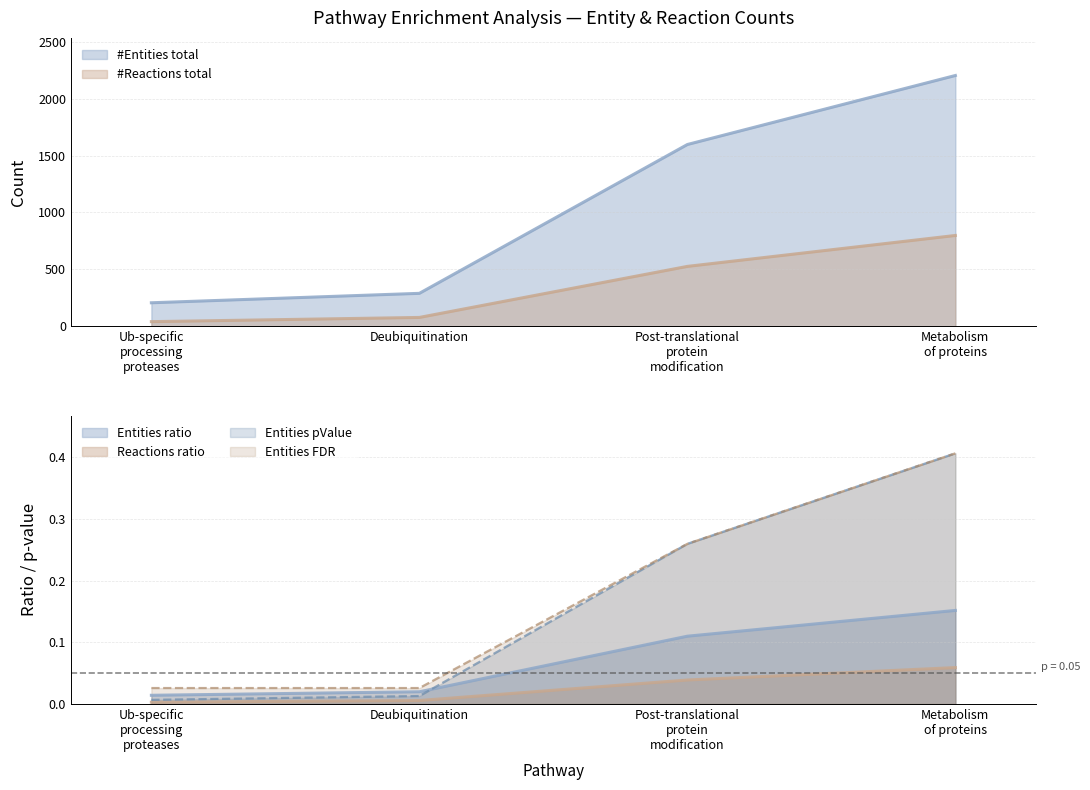

True or false: #Entities total and Entities pValue cross at least once.

False